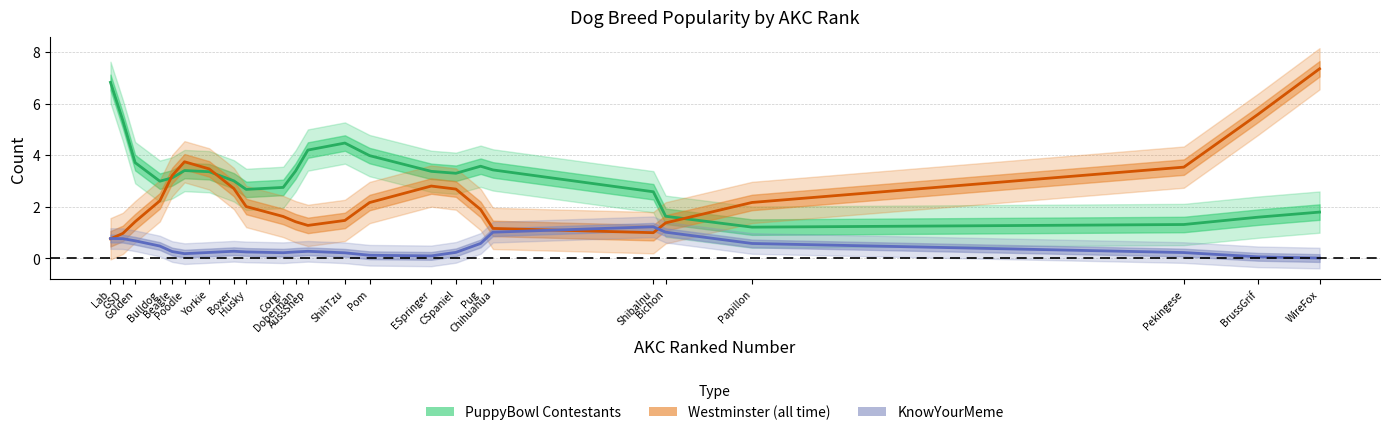

List the series in order of their peak value, highest first.

Westminster (all time), PuppyBowl Contestants, KnowYourMeme